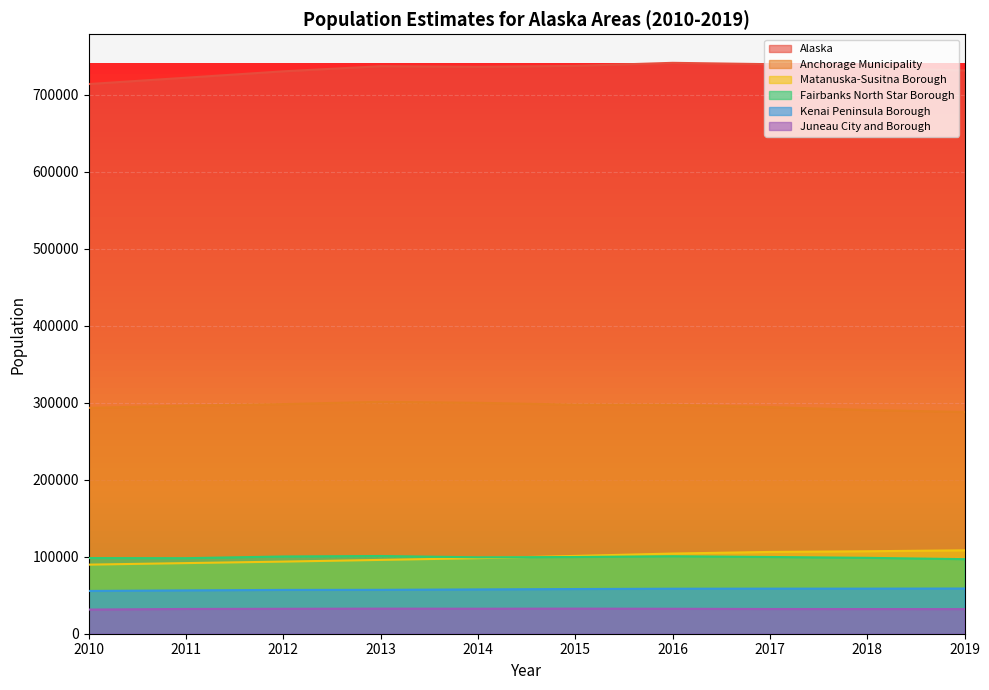

At which label does Alaska reach its peak?

2016